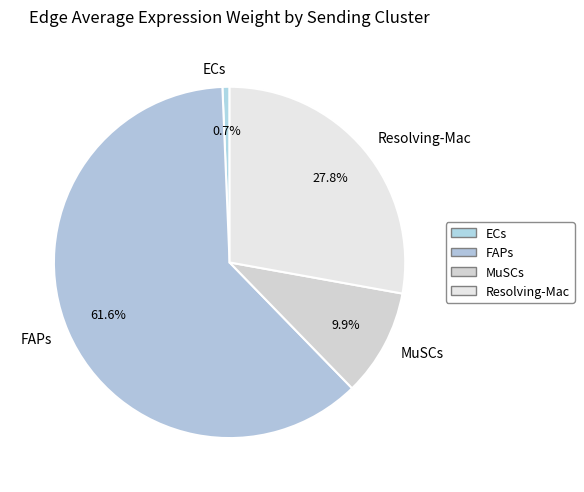

What is the largest slice in the pie chart?

FAPs